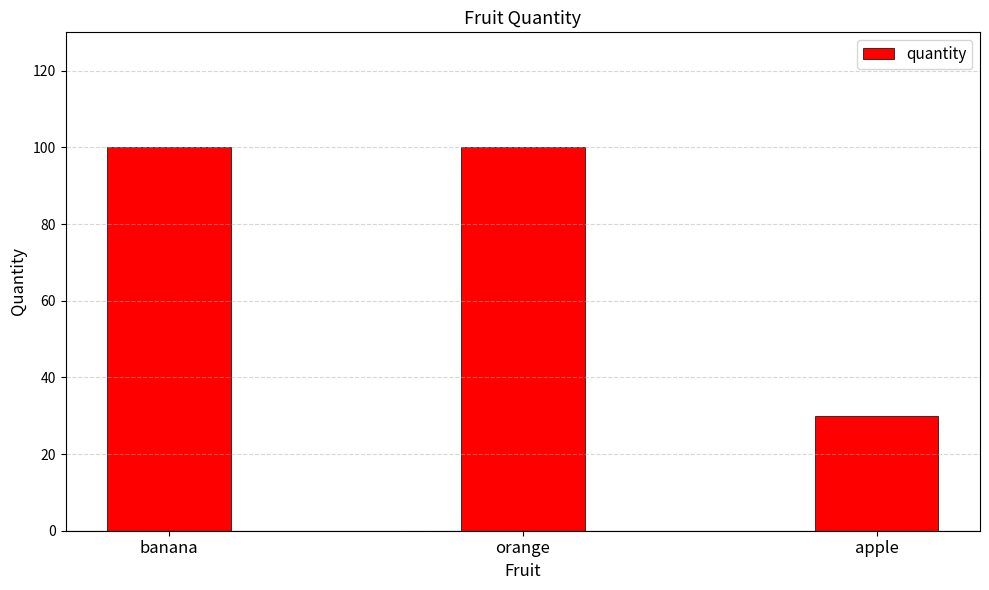

What is the change in value from banana to apple?

-70